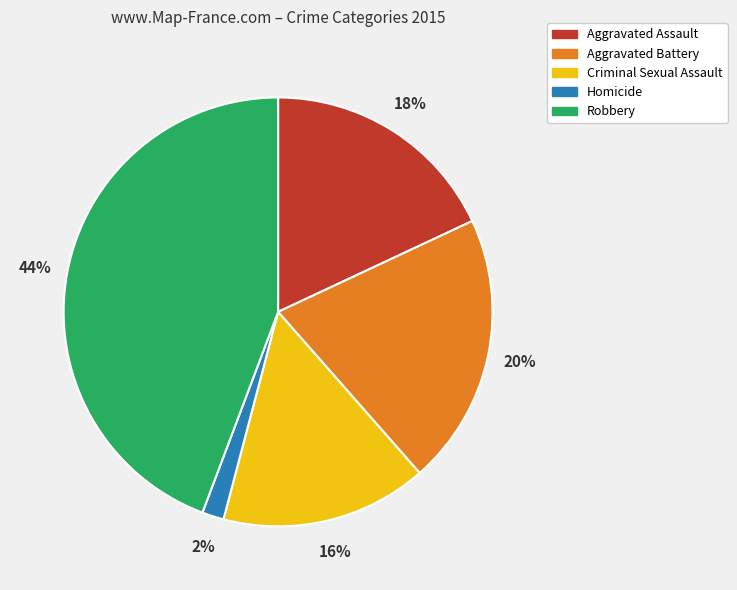

Which category has the biggest portion of the pie?

Robbery